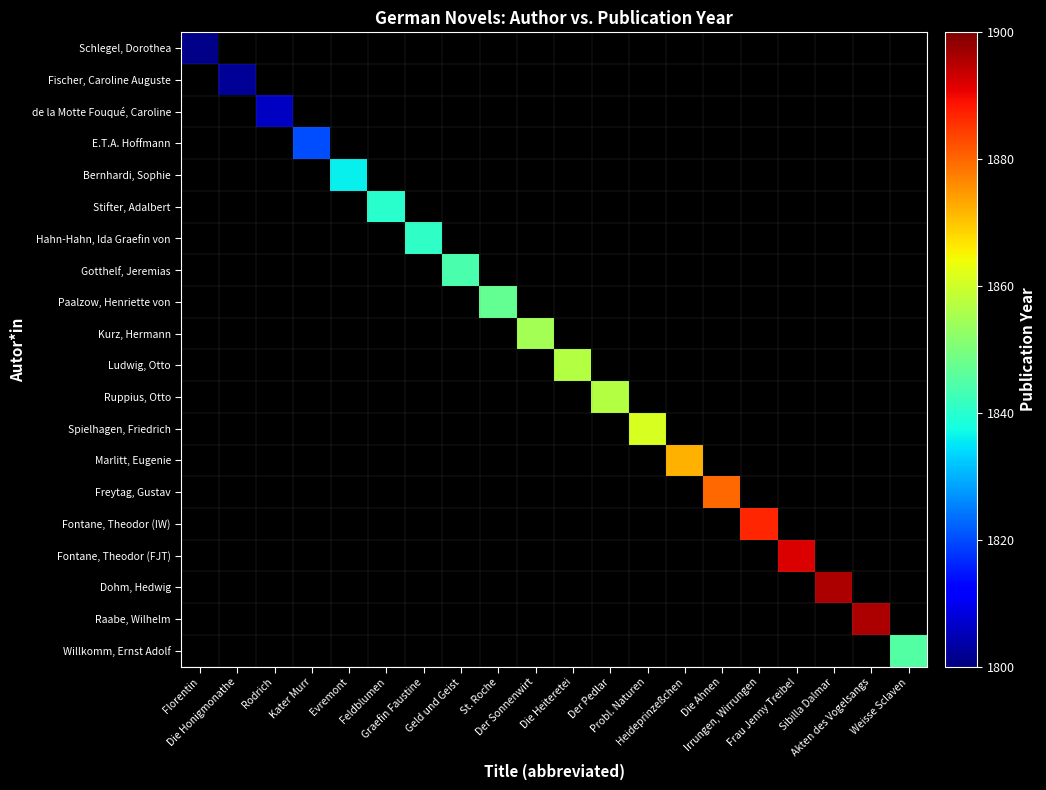

Which has a higher value, Feldblumen or Heideprinzeßchen?

Heideprinzeßchen